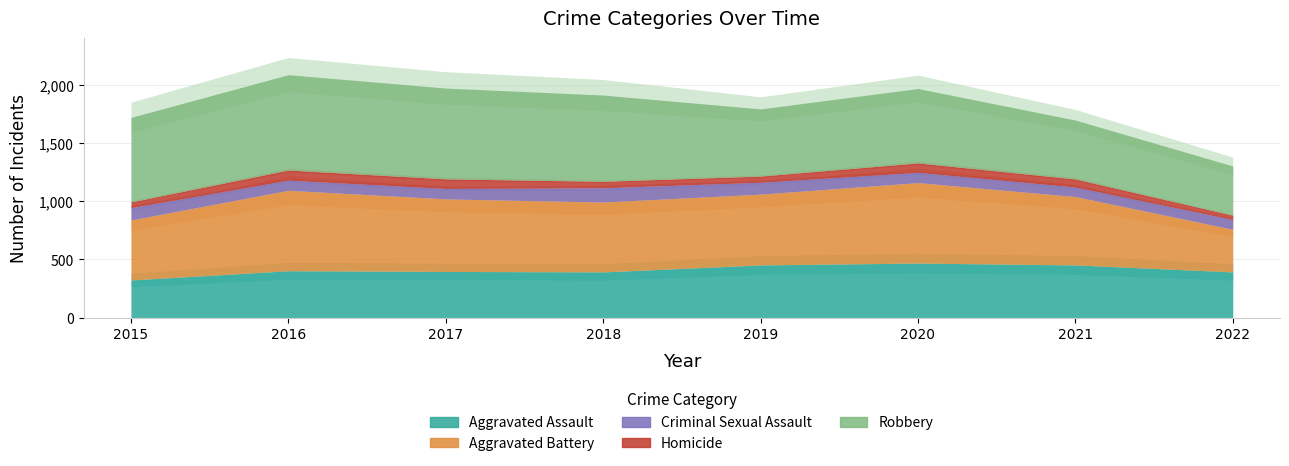

True or false: Homicide has more than 0 points higher than both neighbors.

True